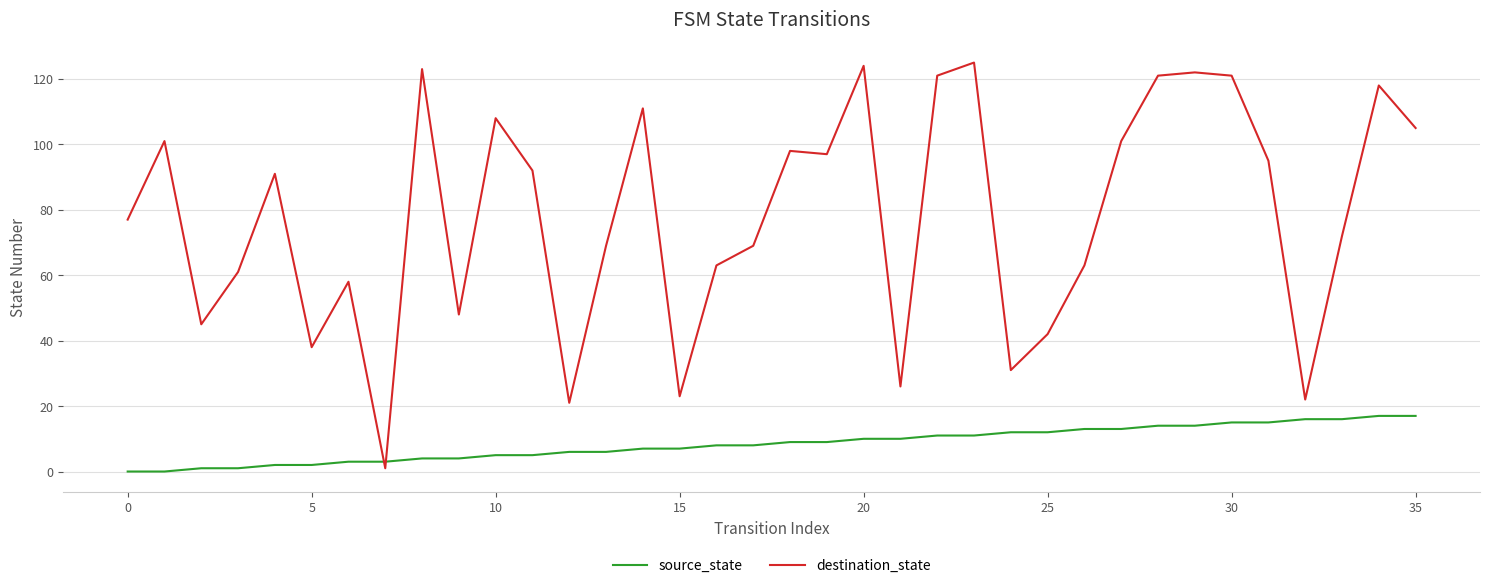

How many times do source_state and destination_state cross each other?

2